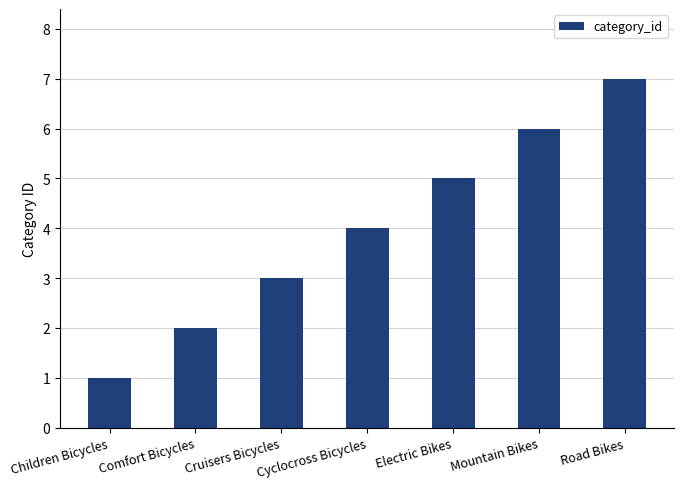

True or false: the data shows 2 at Mountain Bikes.

False